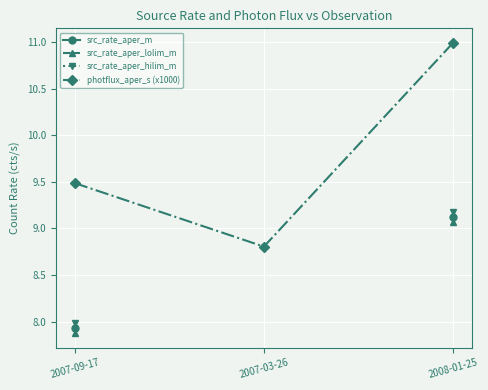

At how many categories does at least one series exceed 10?

1